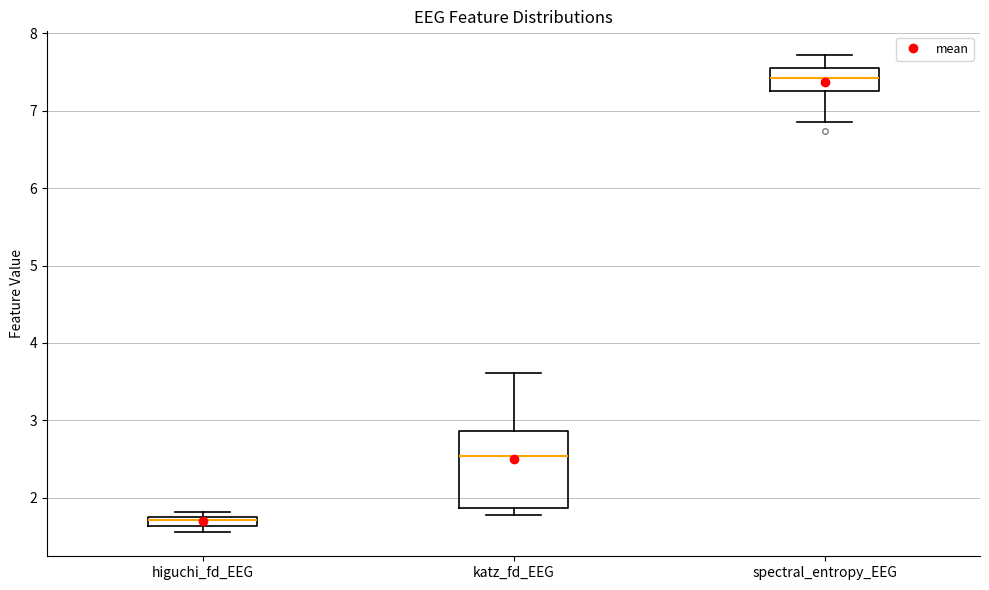

Comparing the boxes themselves (not the whiskers), which one is the tallest?

katz_fd_EEG